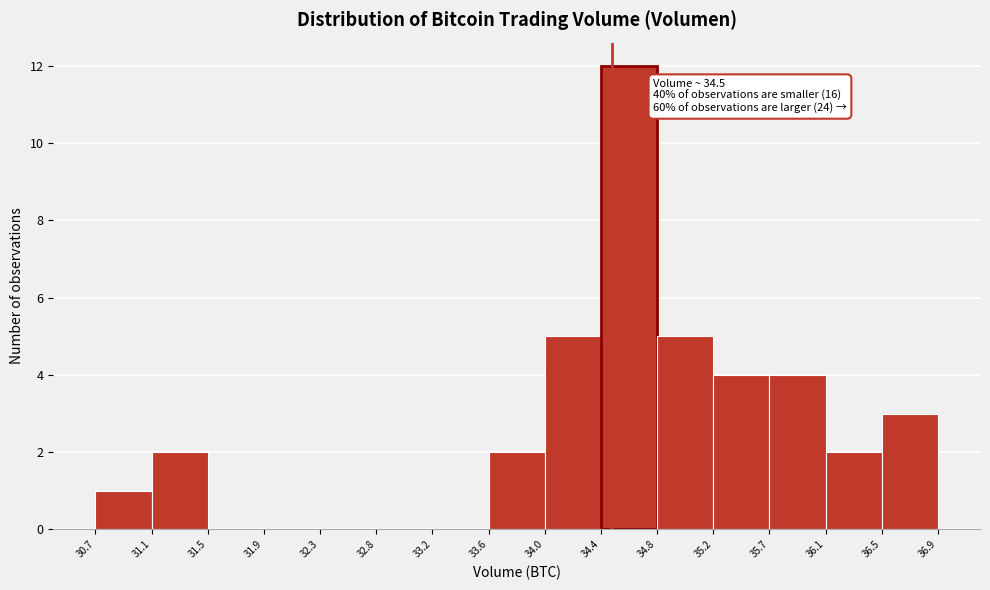

Which range on the x-axis has the tallest bar?

34.4 to 34.8